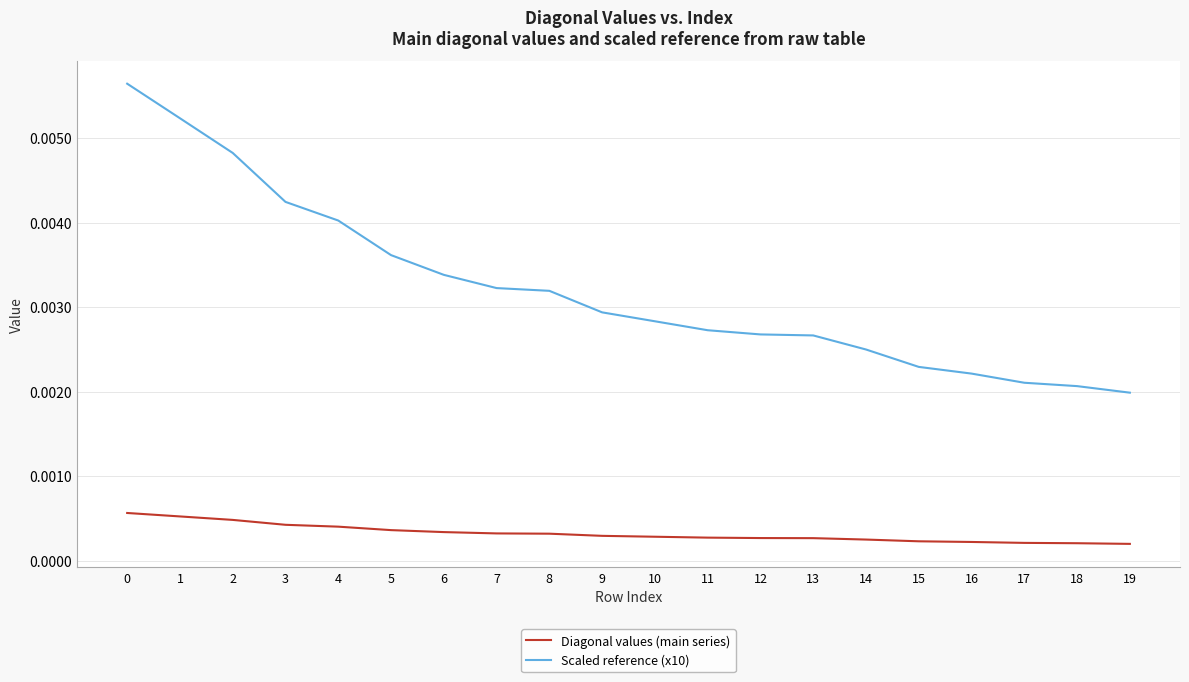

How many lines are shown in the chart?

2